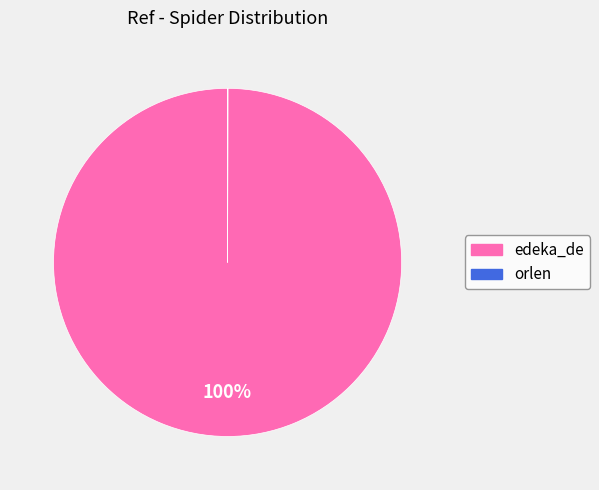

Does any single category account for the majority?

Yes